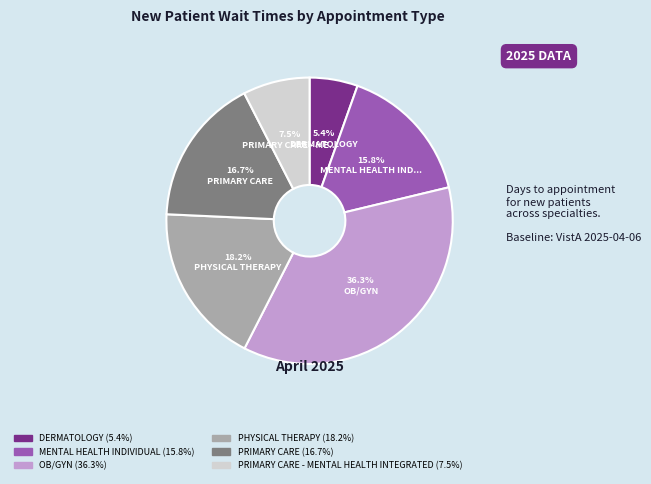

How many segments does this pie chart have?

6